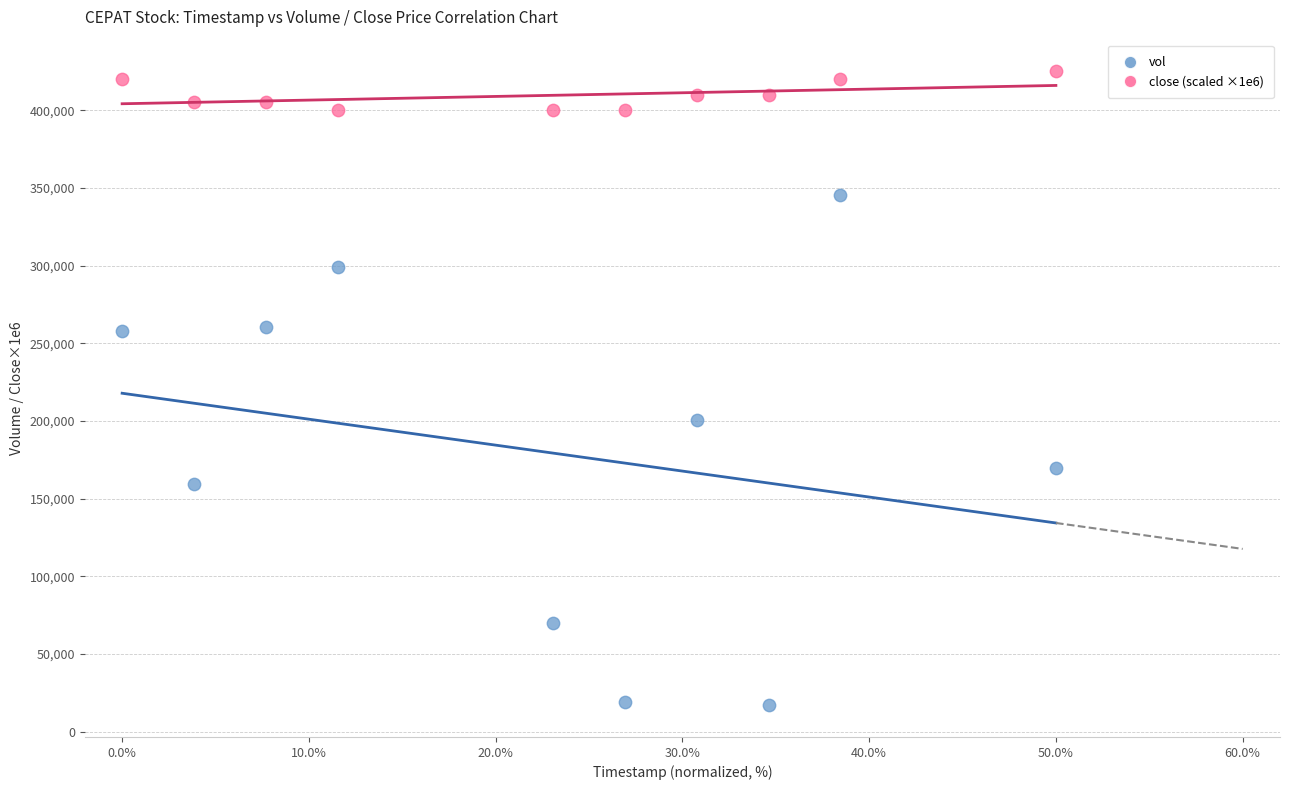

Across all data points, what is the range of Y values (max minus min)?

408000